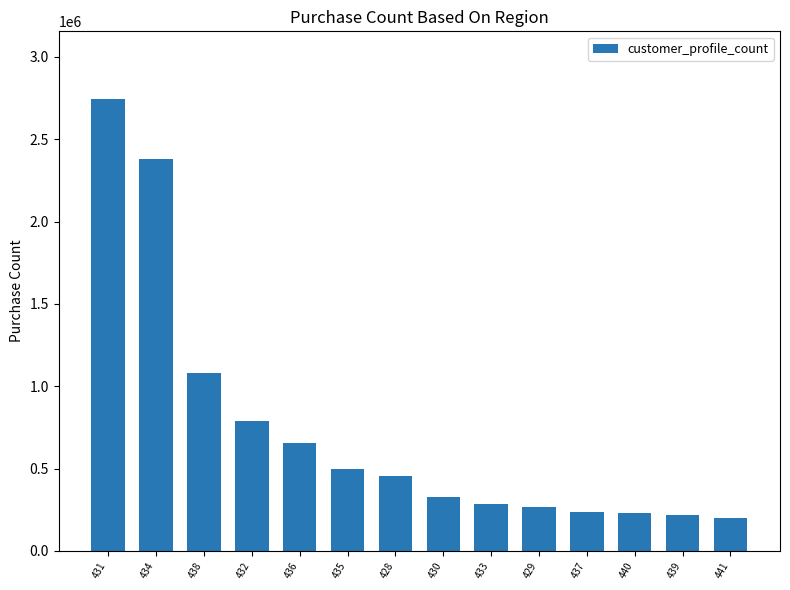

What is the change in value from 431 to 430?

-2414100